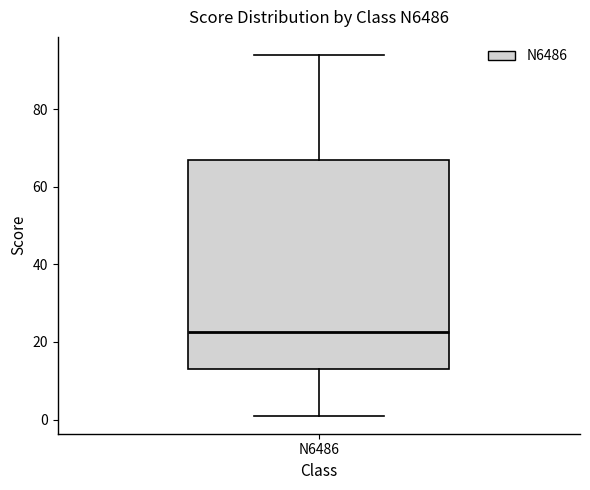

Read this box plot against the y-axis: the position of the median line, the range covered by the box, and the ends of both whiskers. The values are not printed on the chart, so give them approximately, as read against the axis.

median 22, box 14 to 68, whiskers 2 to 94